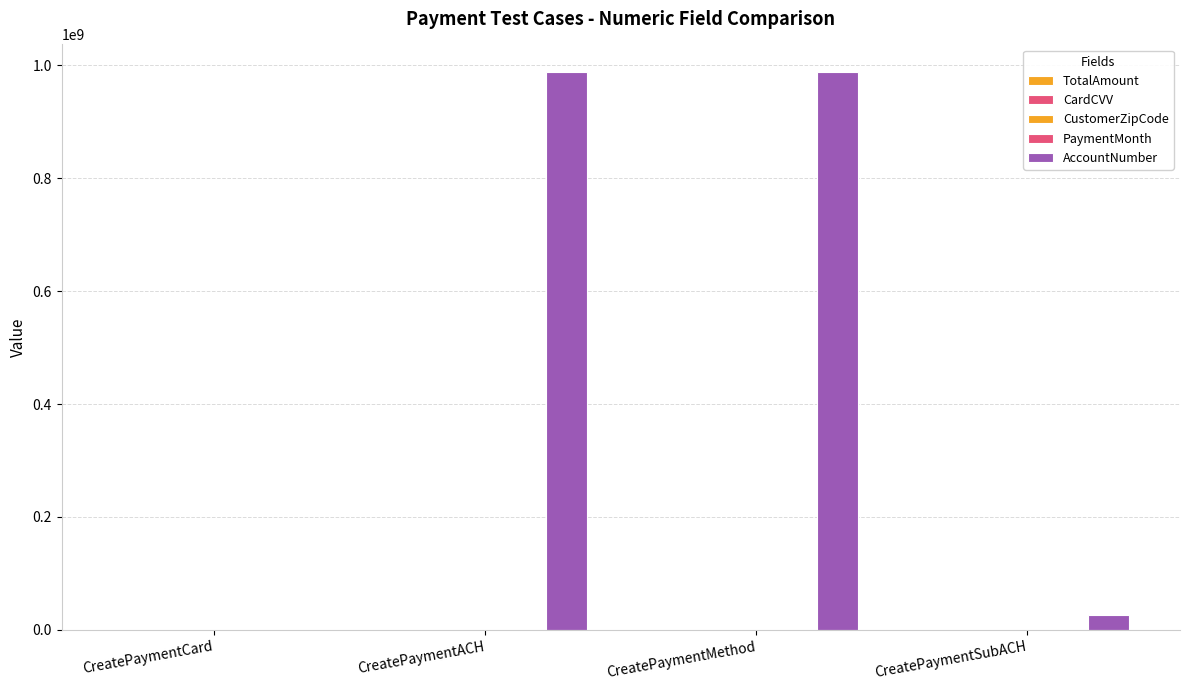

How many positive values does the AccountNumber series have?

3